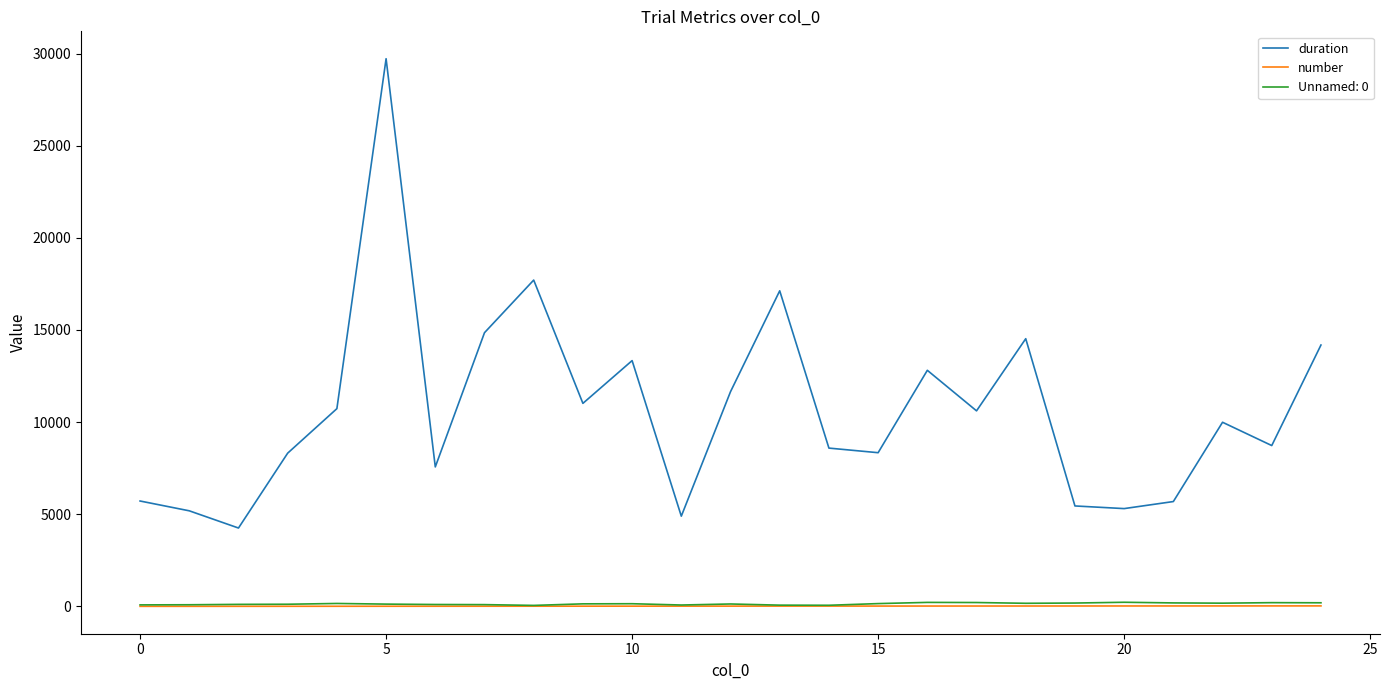

What is the minimum value for duration?

4250.8